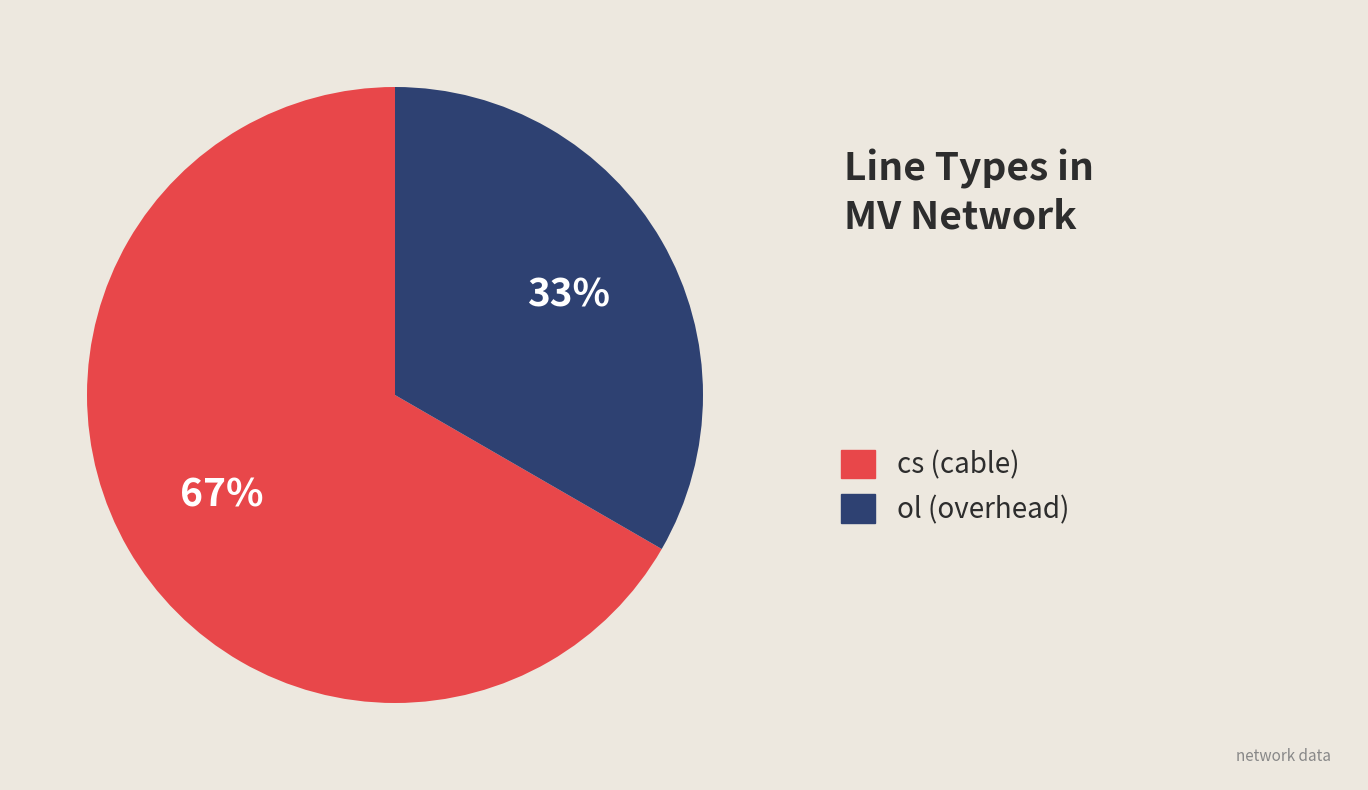

Is there a majority slice in this chart?

Yes